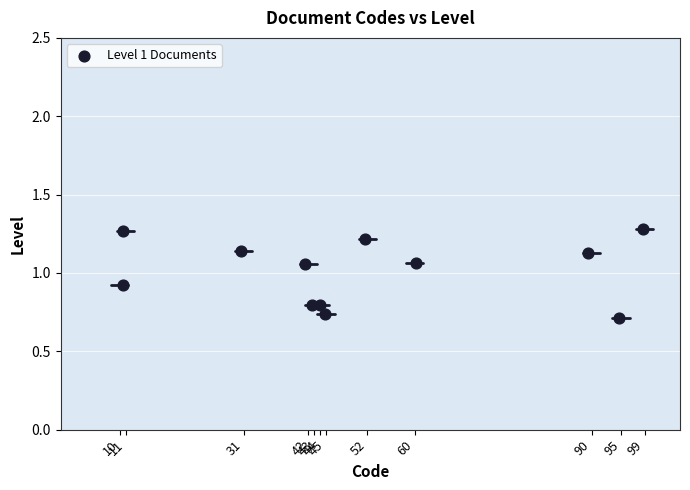

What is the average X value?

51.6